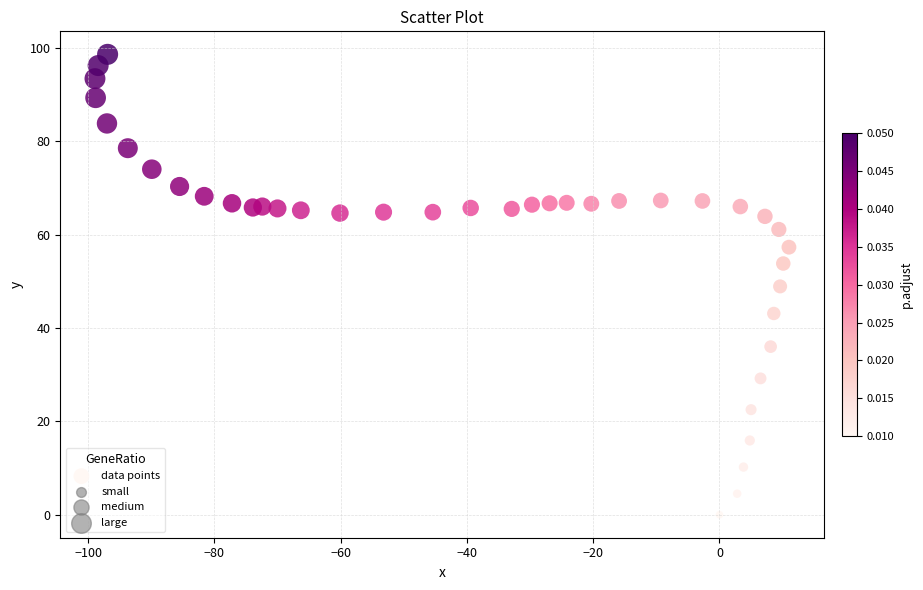

What is the range of X values (max minus min)?

109.9